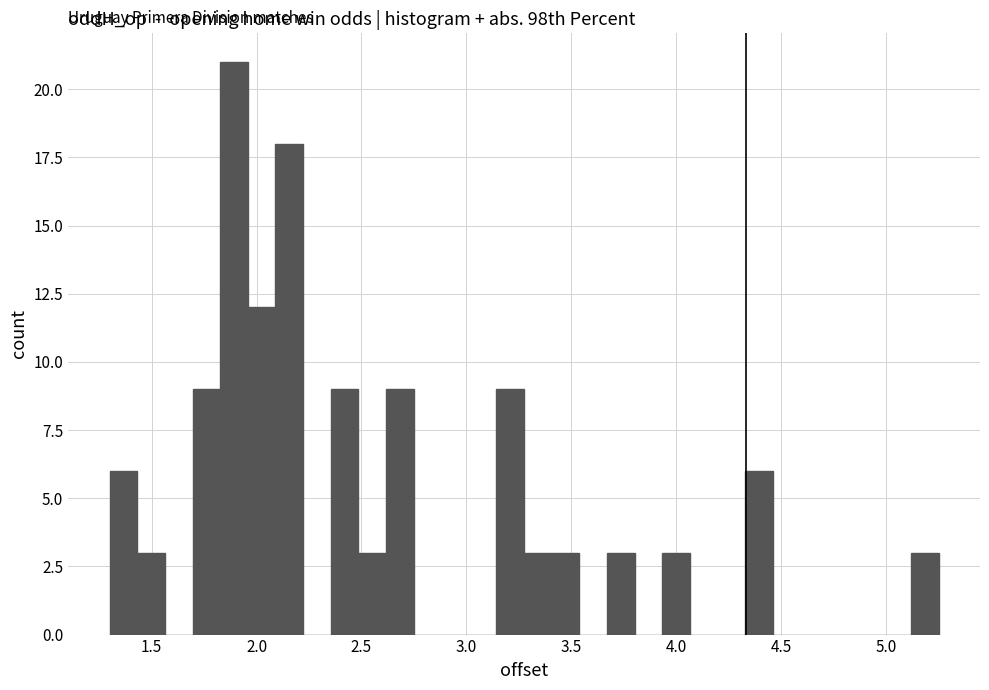

Around what value on the x-axis is the tallest bar? Give the approximate position of its centre, as read against the axis.

1.90